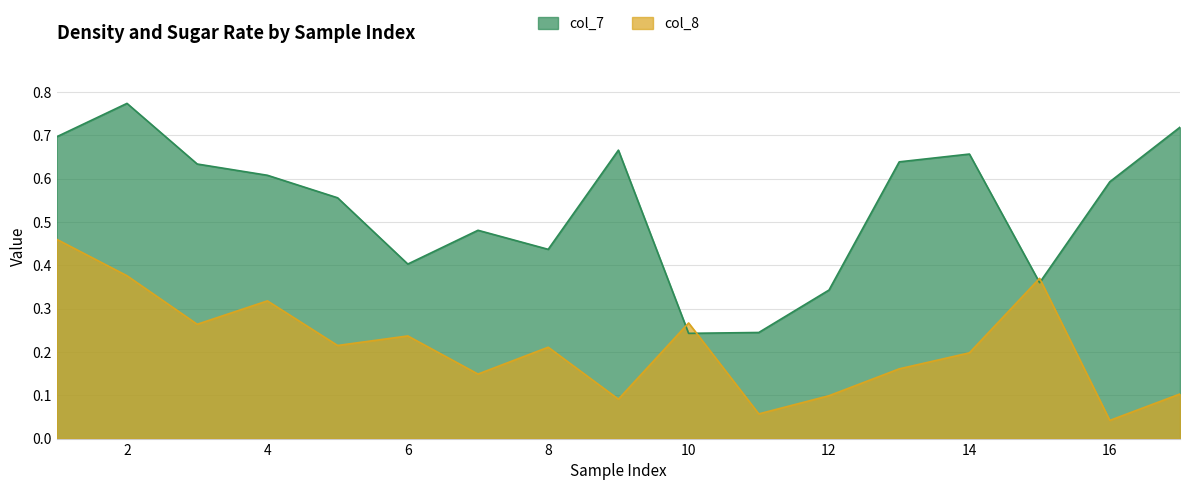

What is the value of the col_7 point at the 6th from the left?

0.4